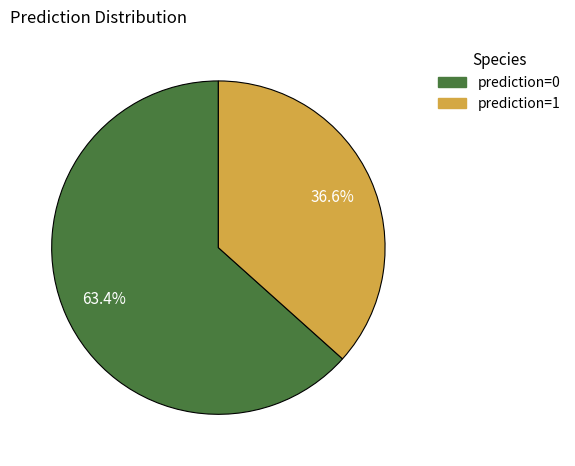

Count the number of slices in the pie.

2